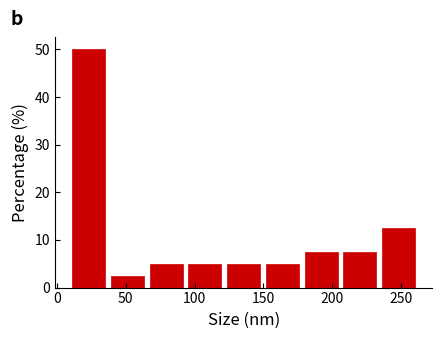

How tall is the bar that spans 35 to 65 on the x-axis? Neither the bar edges nor the heights are printed on the chart, so give them approximately, as read against the axes.

3